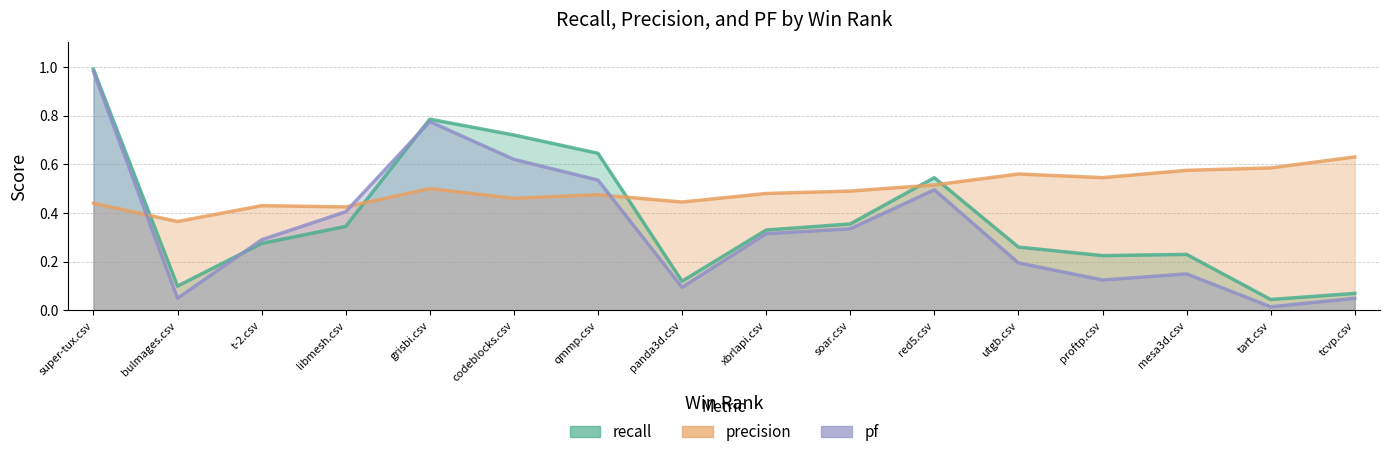

Reading left to right, what are all the values shown in this chart?

recall: 1.0	0.1	0.3	0.3	0.8	0.7	0.6	0.1	0.3	0.4	0.5	0.3	0.2	0.2	0.0	0.1
precision: 0.4	0.4	0.4	0.4	0.5	0.5	0.5	0.4	0.5	0.5	0.5	0.6	0.5	0.6	0.6	0.6
pf: 1.0	0.1	0.3	0.4	0.8	0.6	0.5	0.1	0.3	0.3	0.5	0.2	0.1	0.1	0.0	0.1